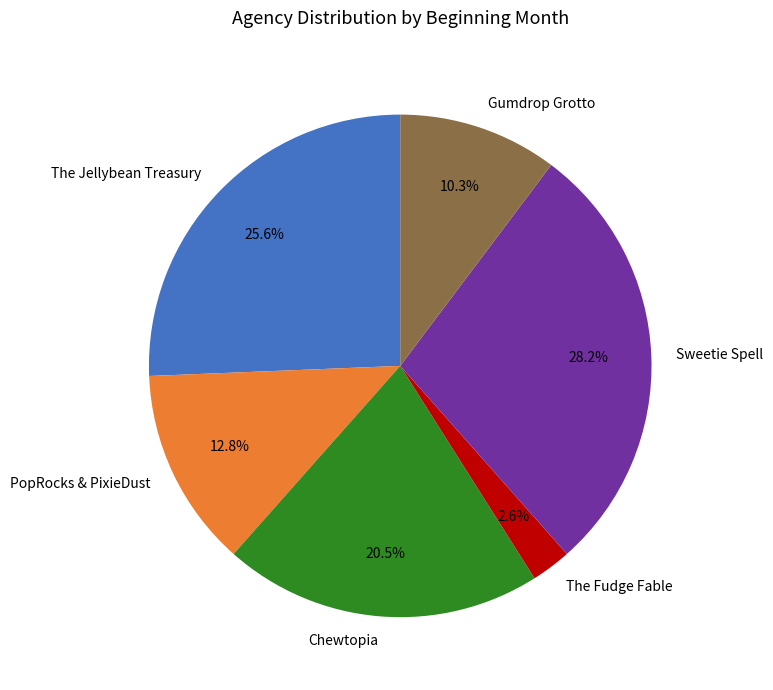

Is it true that Gumdrop Grotto is 1% of the pie?

False